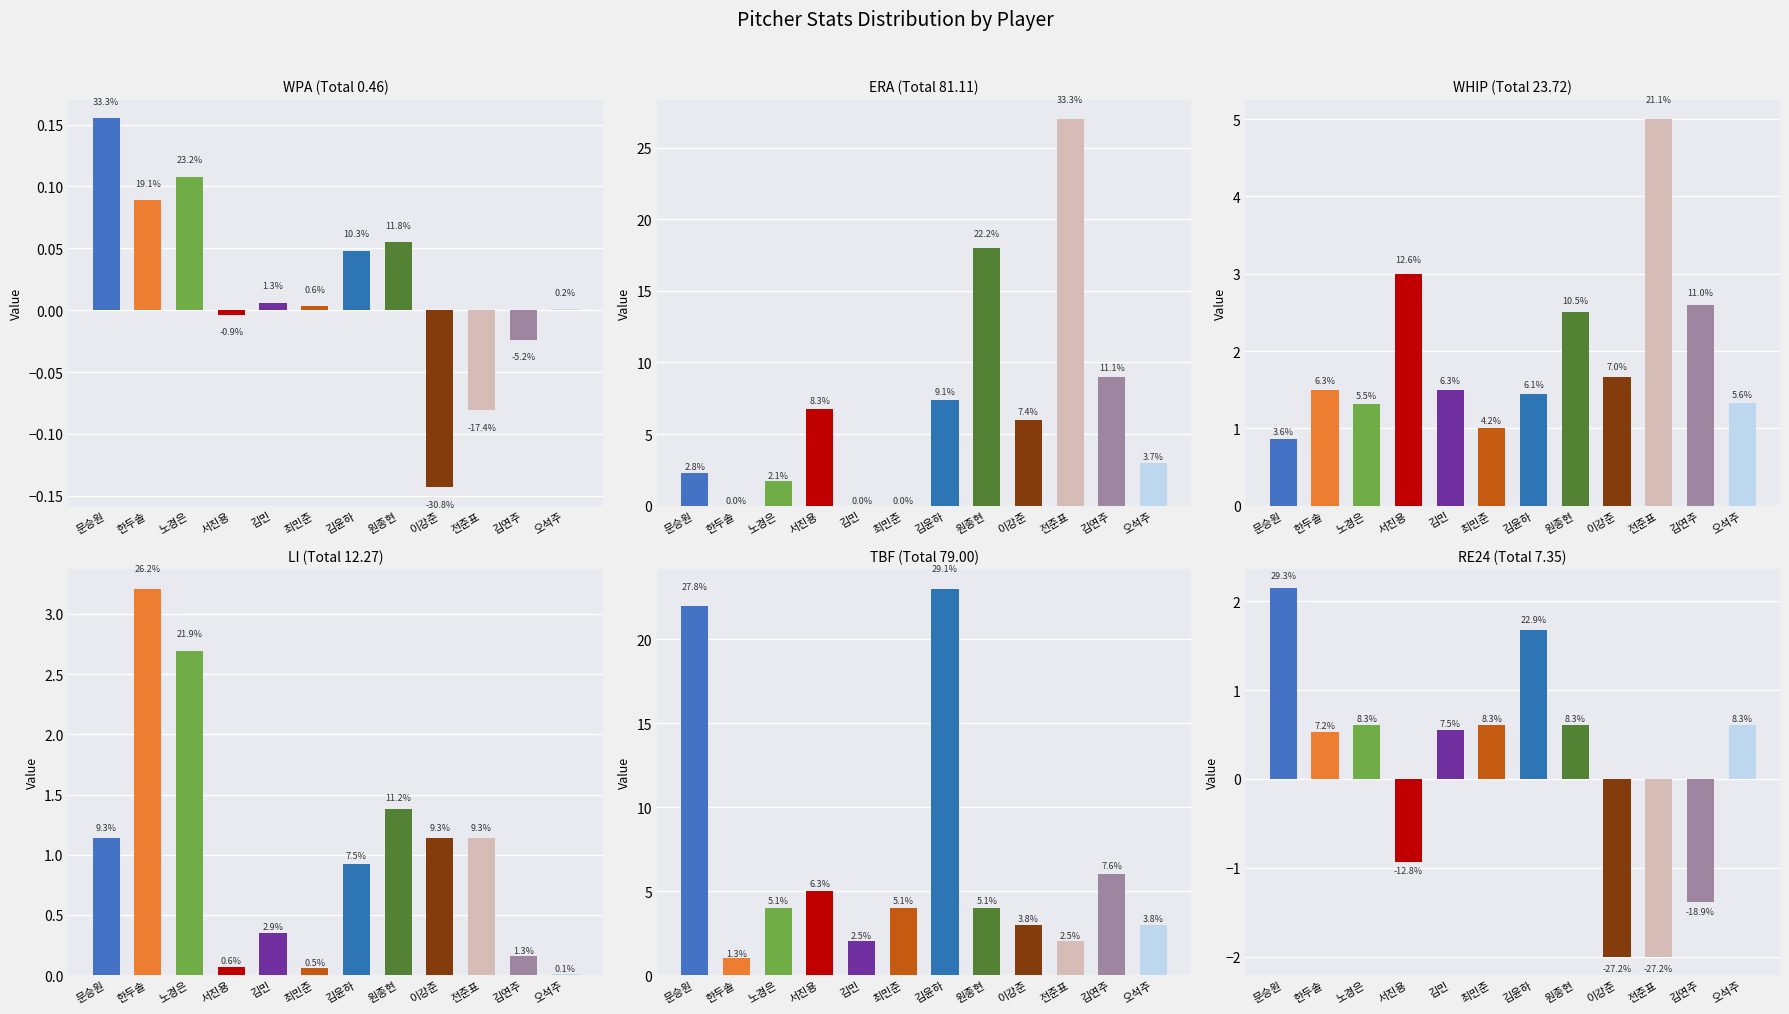

What is the difference between the highest and lowest values at 한두솔?

3.2